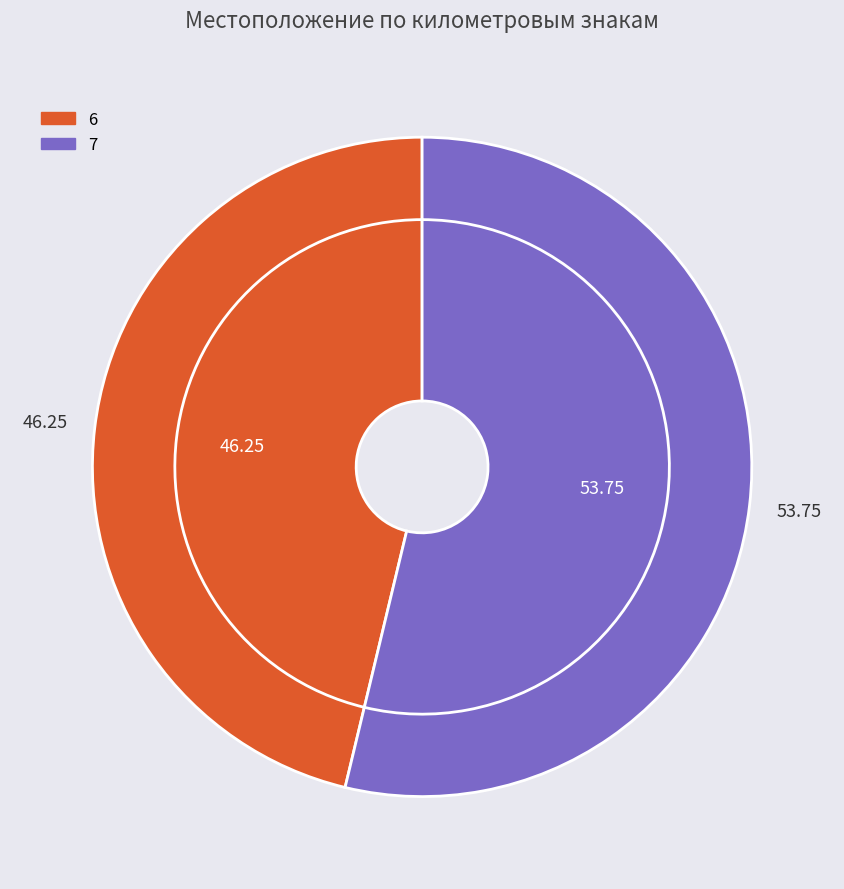

Combined, do 7 and 6 account for over 50%?

Yes